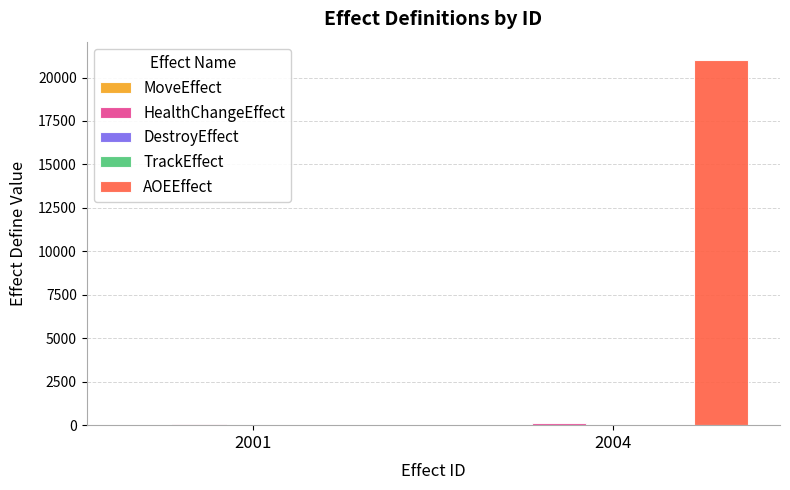

At which category does the chart reach its peak across all series?

2004